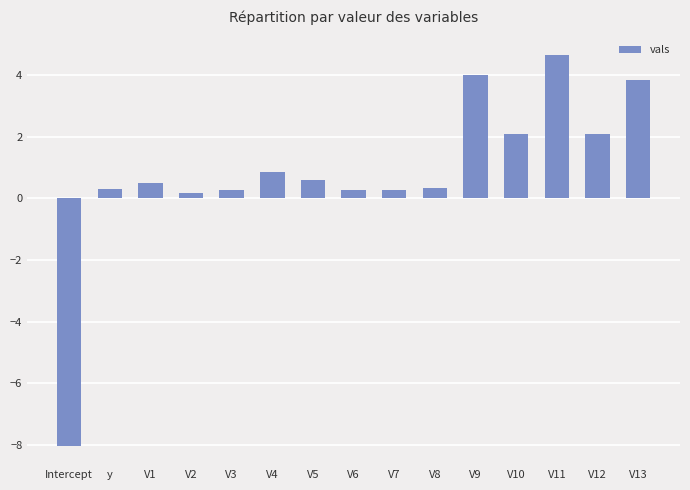

How many values are above zero?

14